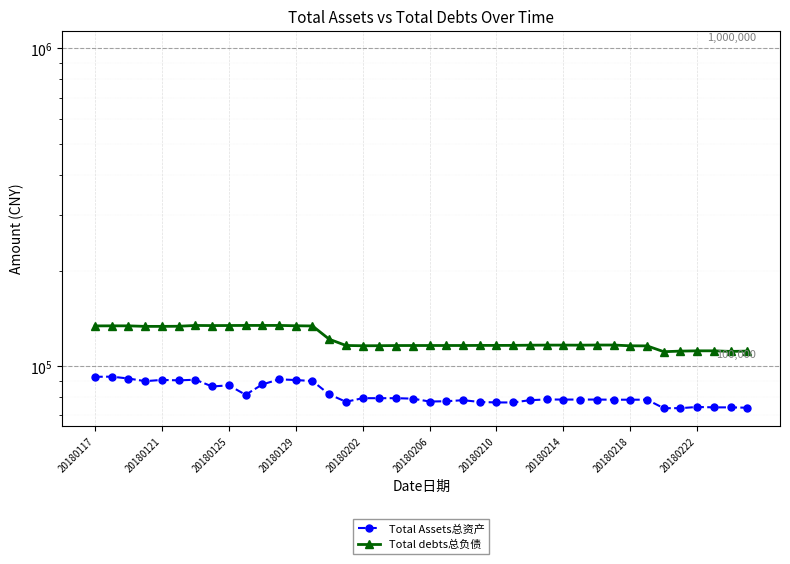

Where is the first local maximum for Total debts总负债?

20180121